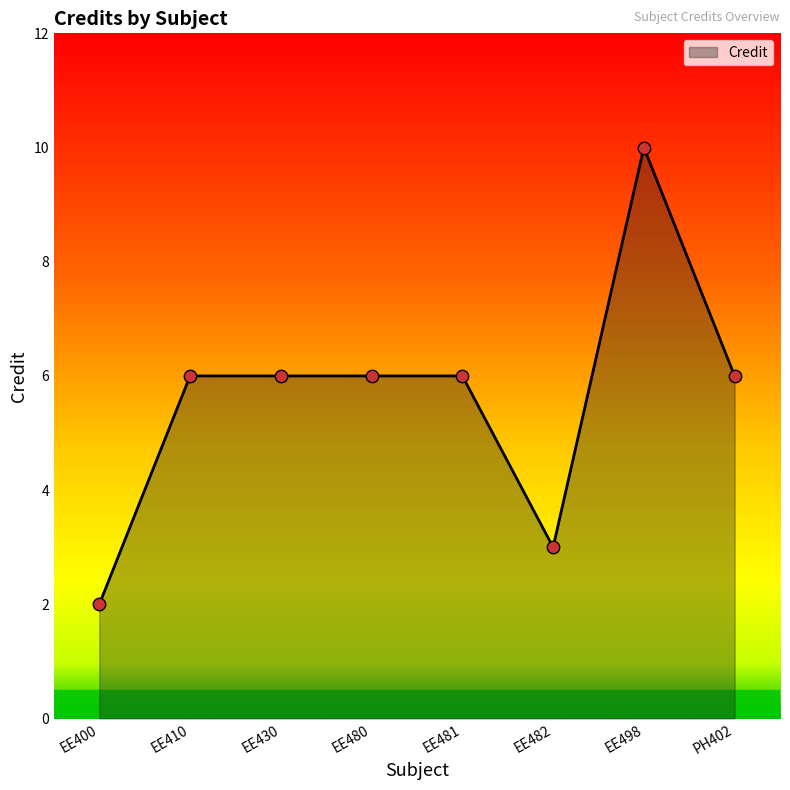

Which has a higher value, EE410 or EE482?

EE410